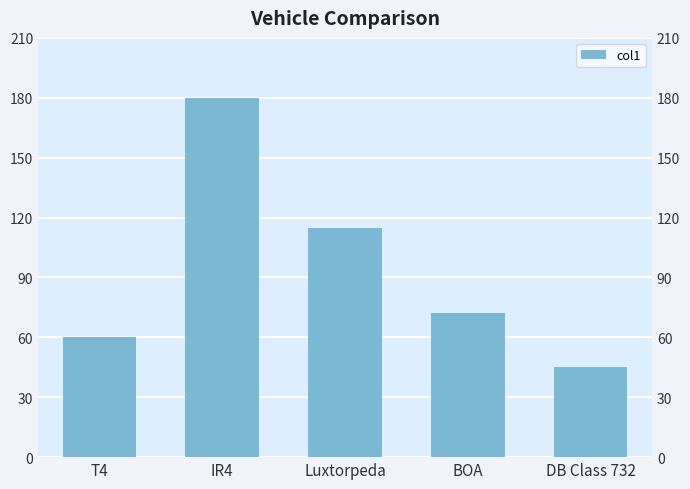

At which label does the data first exceed 72?

IR4